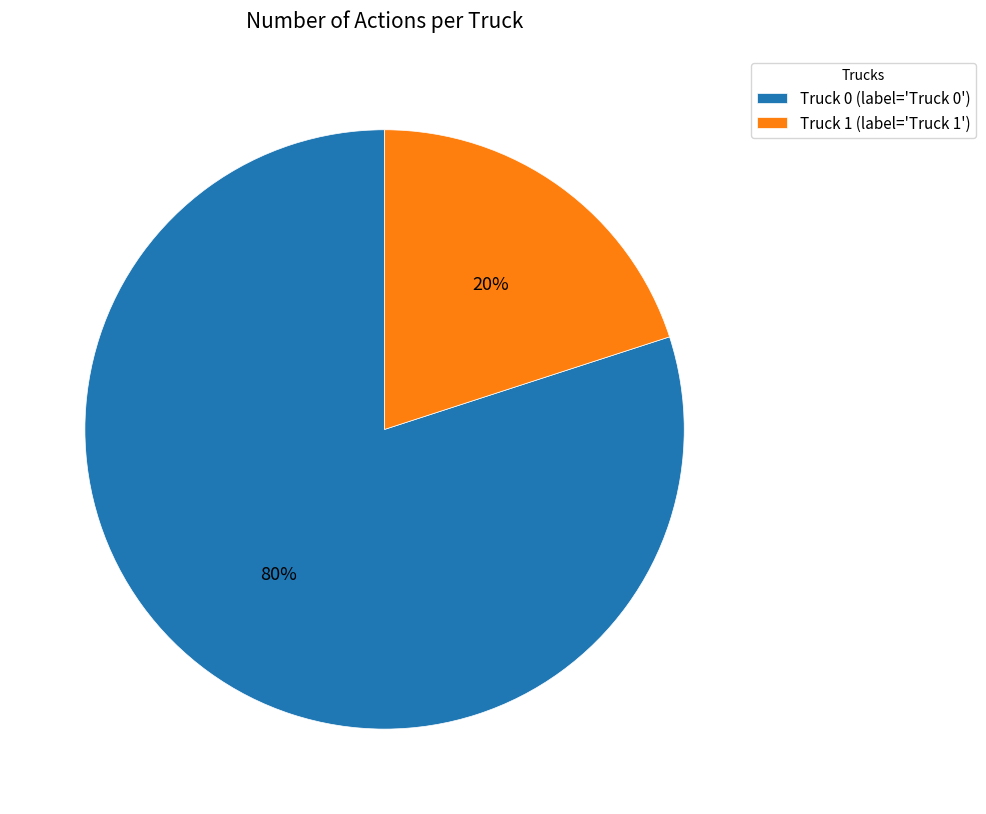

Between Truck 1 and Truck 0, which is larger?

Truck 0